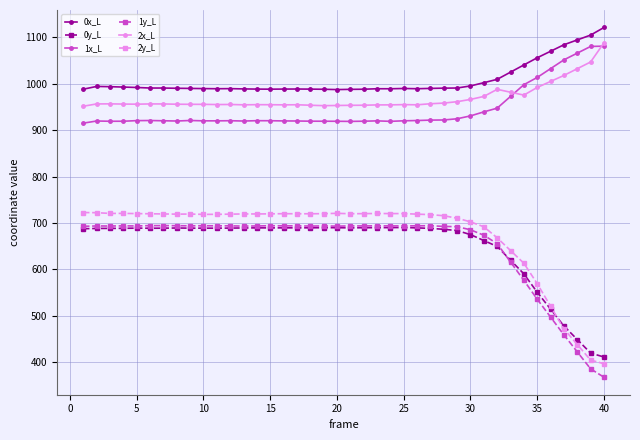

What is the value of the 1x_L point at the 26th from the left?

920.8